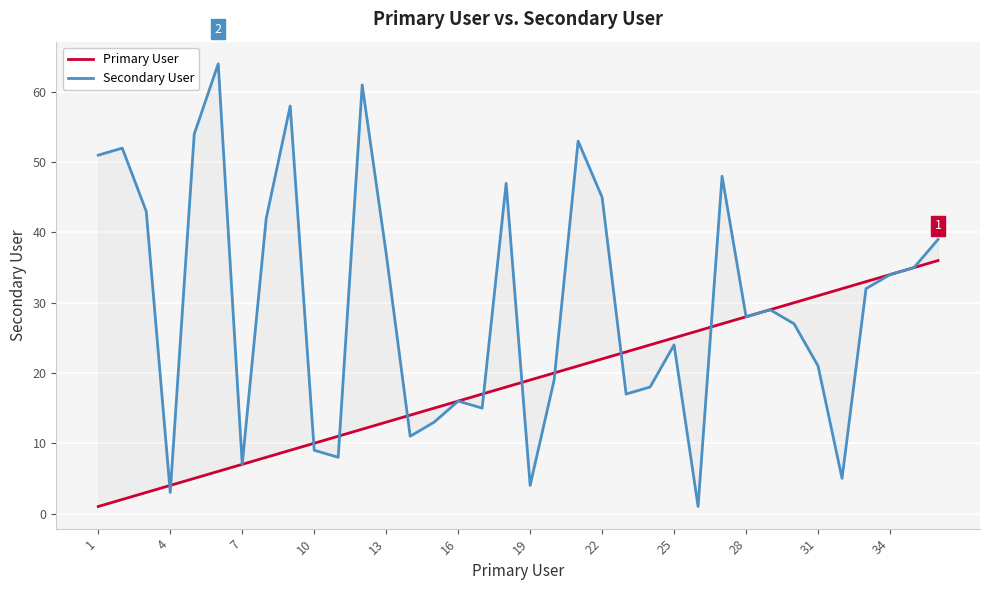

Which series has the largest range (max minus min)?

Secondary User